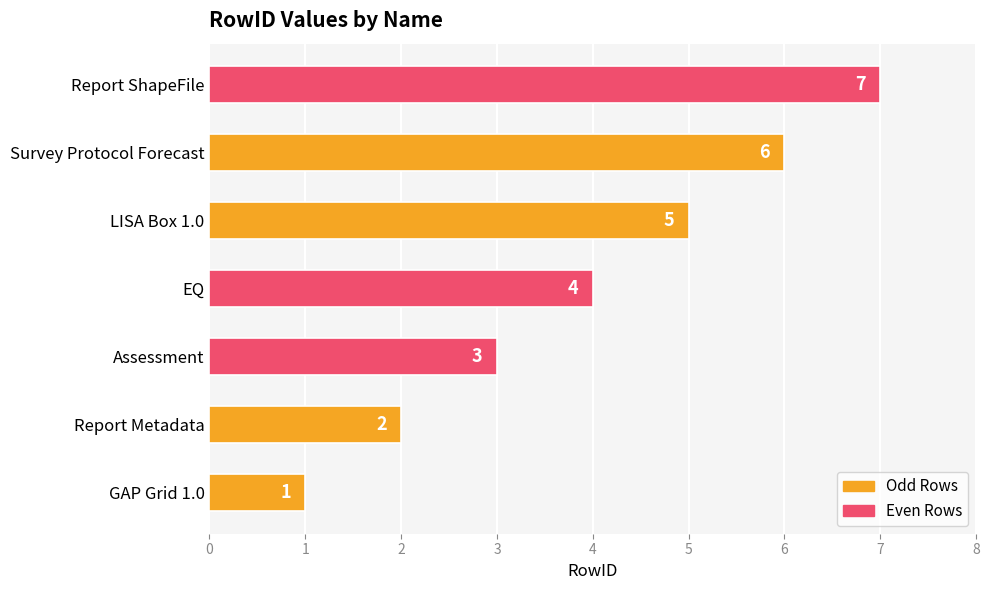

The value at GAP Grid 1.0 is 0. True or false?

False